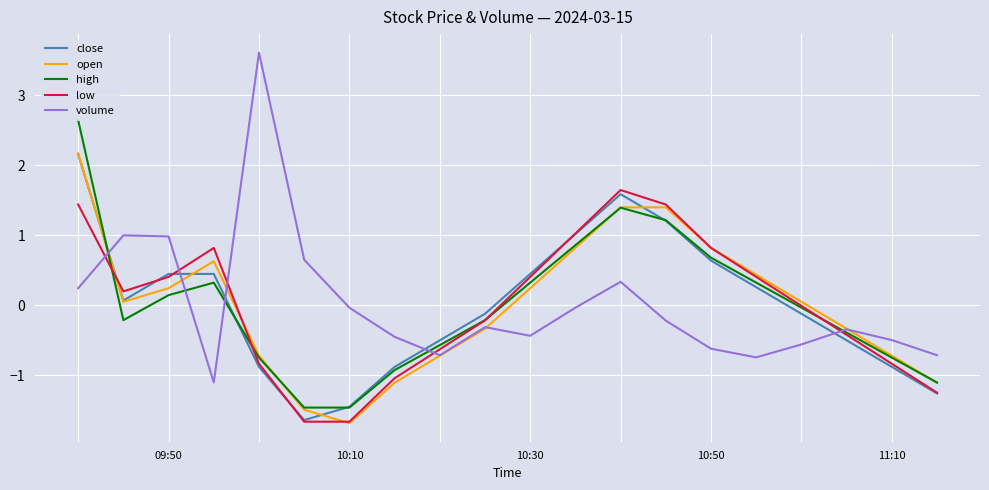

Which series has the largest range (max minus min)?

volume